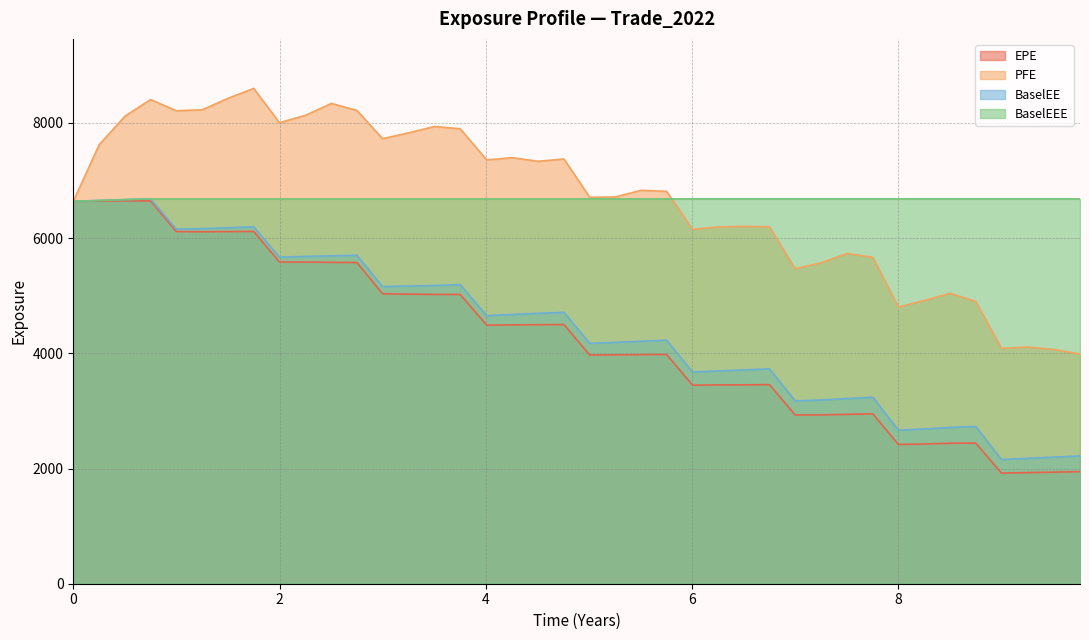

What is the greatest value displayed?

8599.5